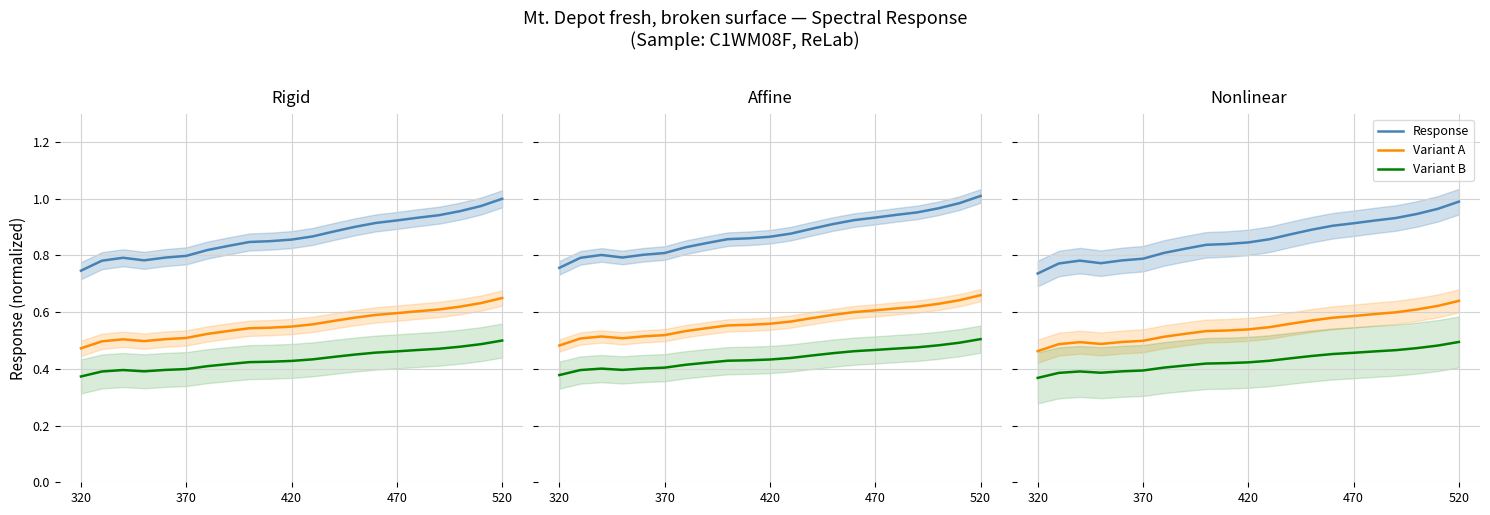

What are all the series names shown in the legend?

Response, Variant A, Variant B